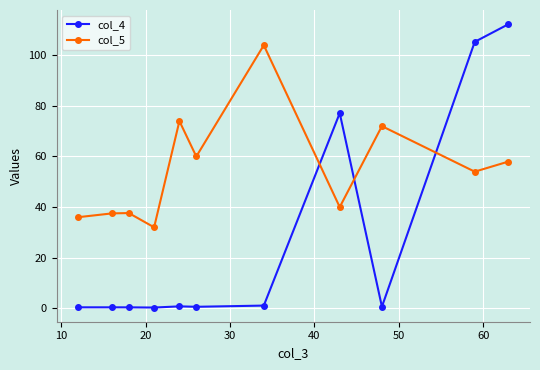

In col_5, how many points are higher than both neighbors (excluding endpoints)?

4